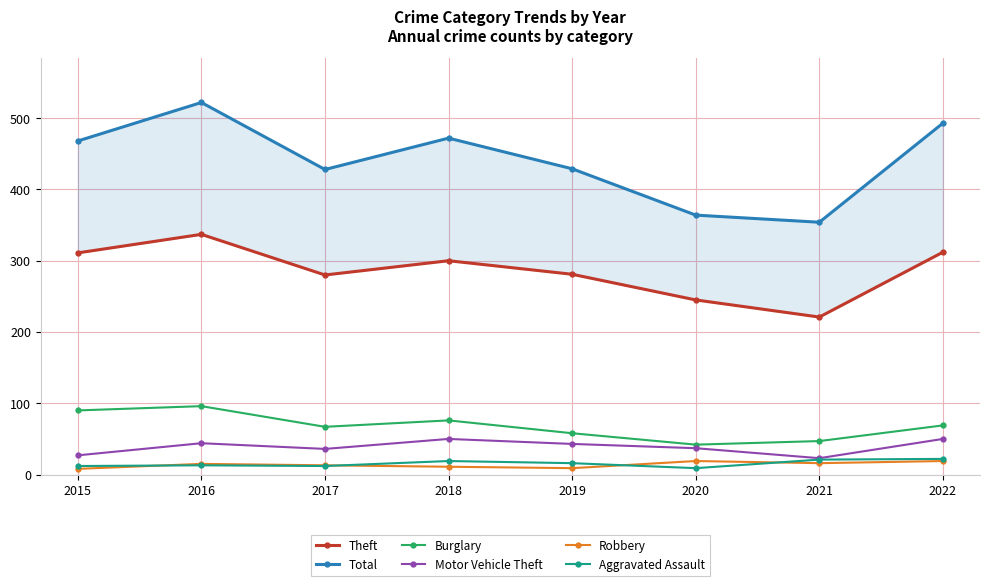

How many lines are shown in the chart?

6